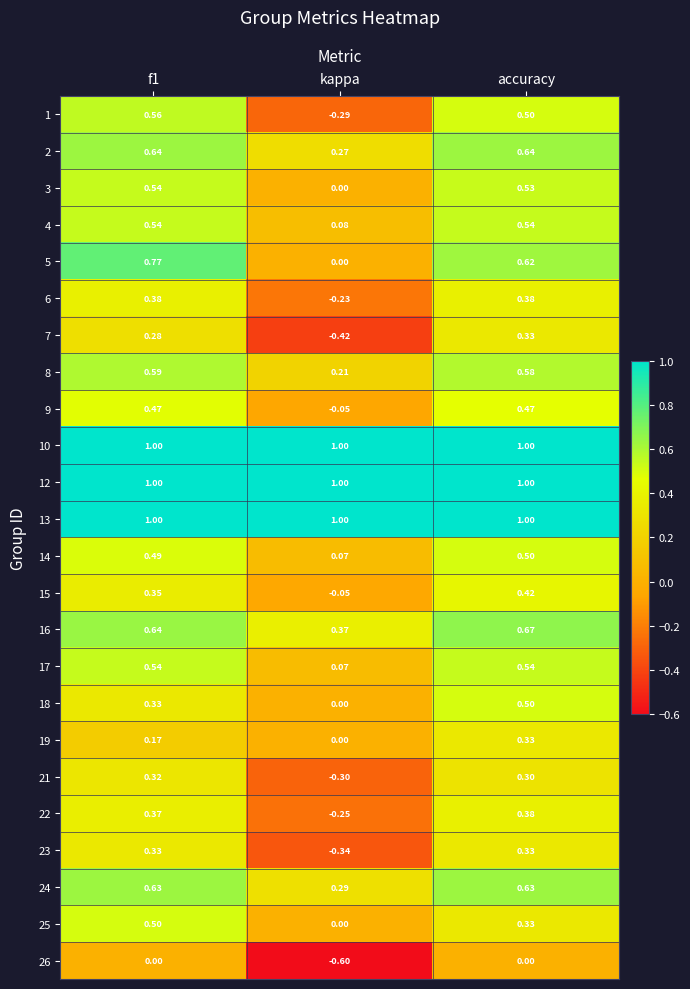

At which category is the sum across all series the highest?

accuracy